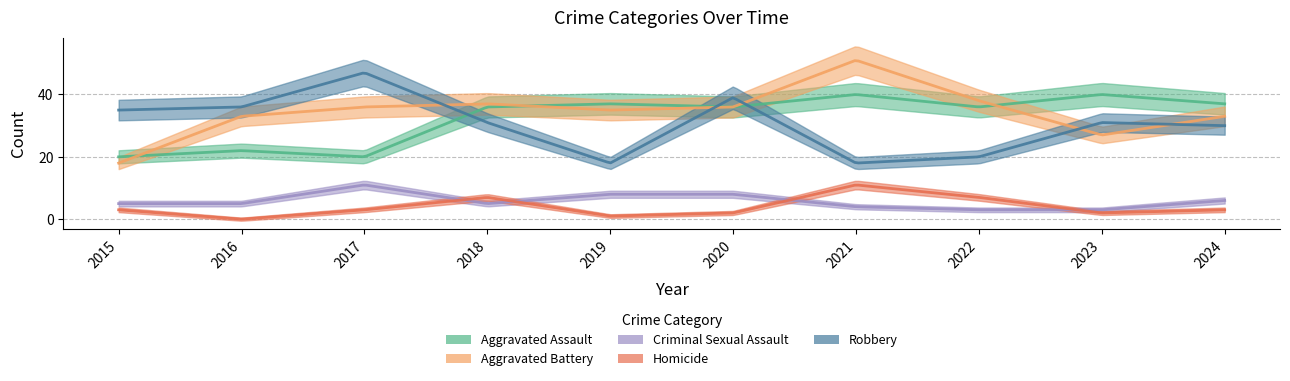

Reading right to left, list all the values displayed in this chart.

Aggravated Assault: 2024=37	2023=40	2022=36	2021=40	2020=36	2019=37	2018=36	2017=20	2016=22	2015=20
Aggravated Battery: 2024=33	2023=27	2022=38	2021=51	2020=36	2019=35	2018=37	2017=36	2016=33	2015=18
Criminal Sexual Assault: 2024=6	2023=3	2022=3	2021=4	2020=8	2019=8	2018=5	2017=11	2016=5	2015=5
Homicide: 2024=3	2023=2	2022=7	2021=11	2020=2	2019=1	2018=7	2017=3	2016=0	2015=3
Robbery: 2024=30	2023=31	2022=20	2021=18	2020=39	2019=18	2018=31	2017=47	2016=36	2015=35